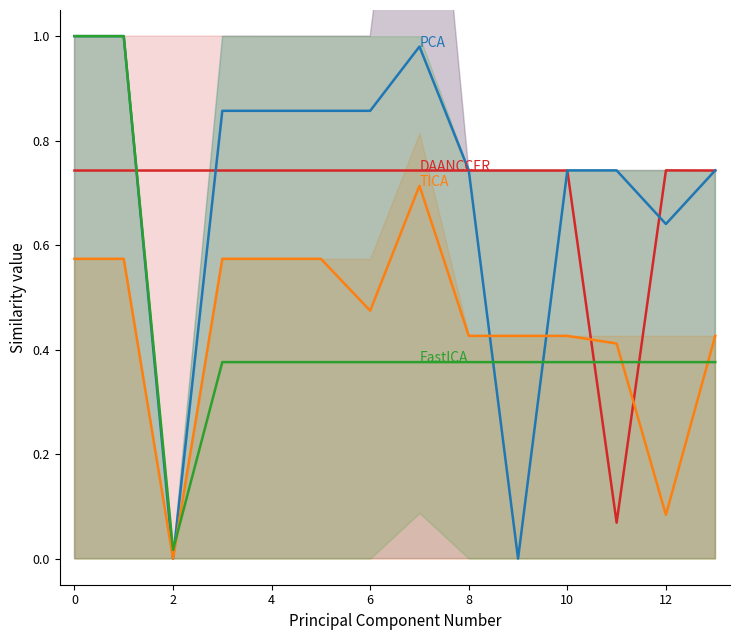

How many DAANCCER values are between 0 and 1?

14